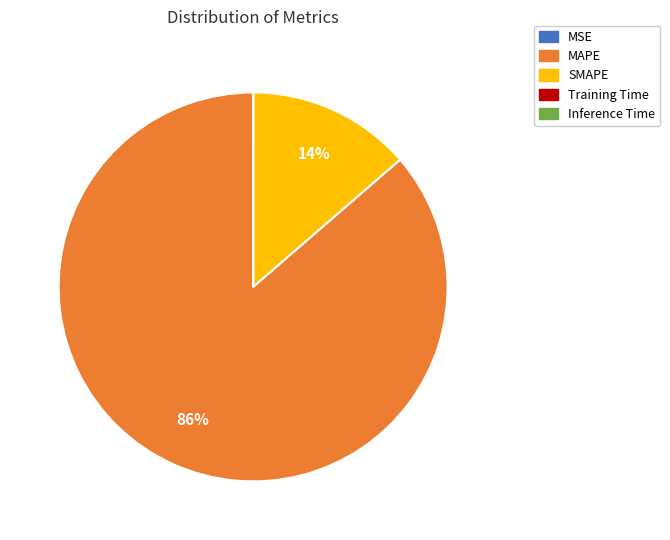

To the nearest percent, what is the average slice percentage?

20%